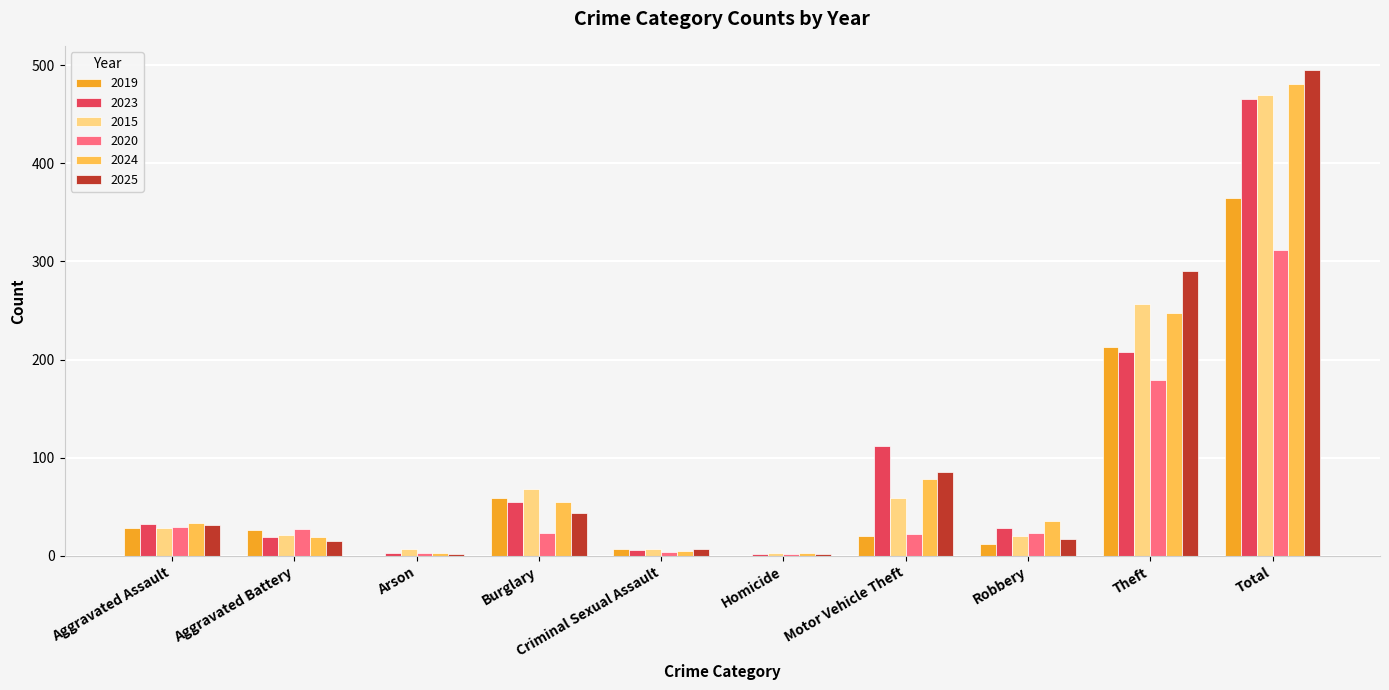

Between Aggravated Battery and Total, which series saw the biggest shift?

2025